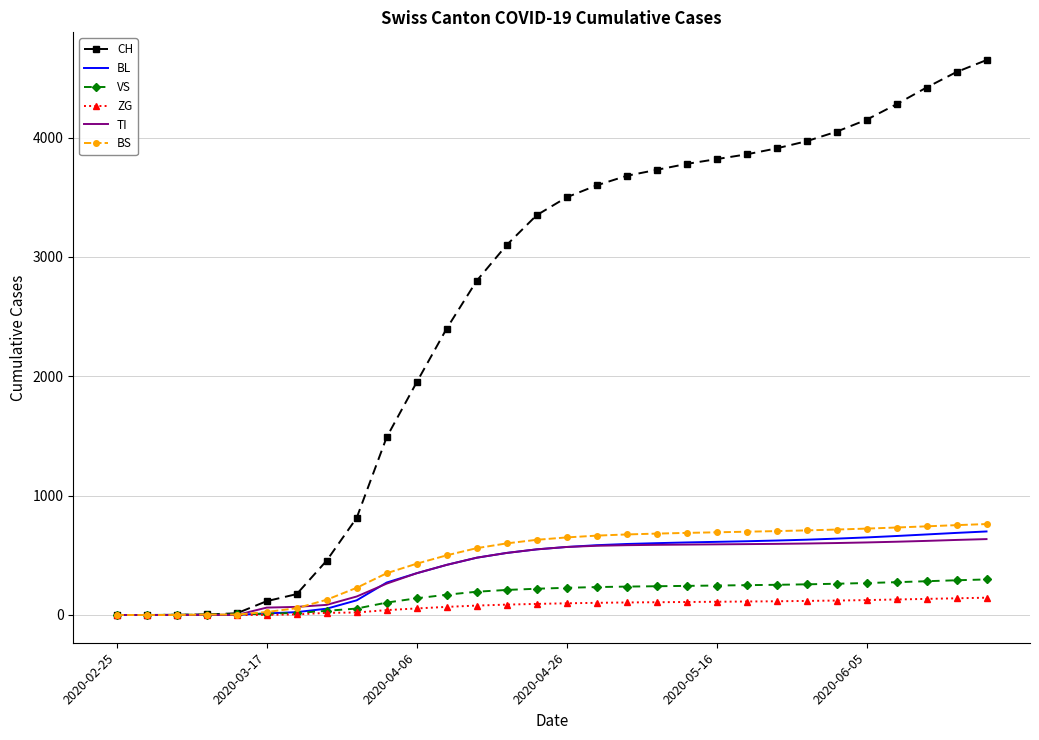

What is the greatest value displayed?

4650